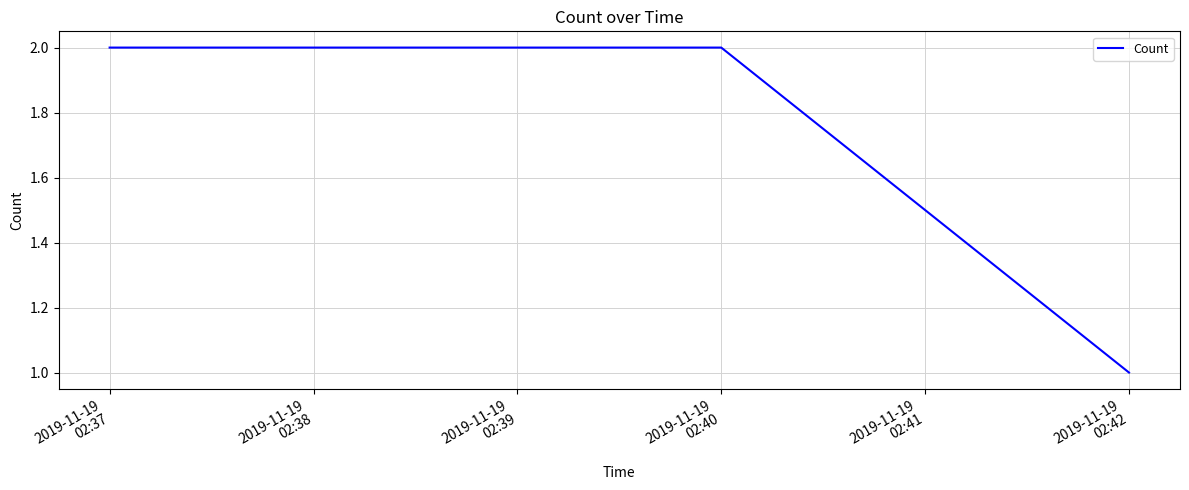

Does the chart have visible grid lines?

Yes